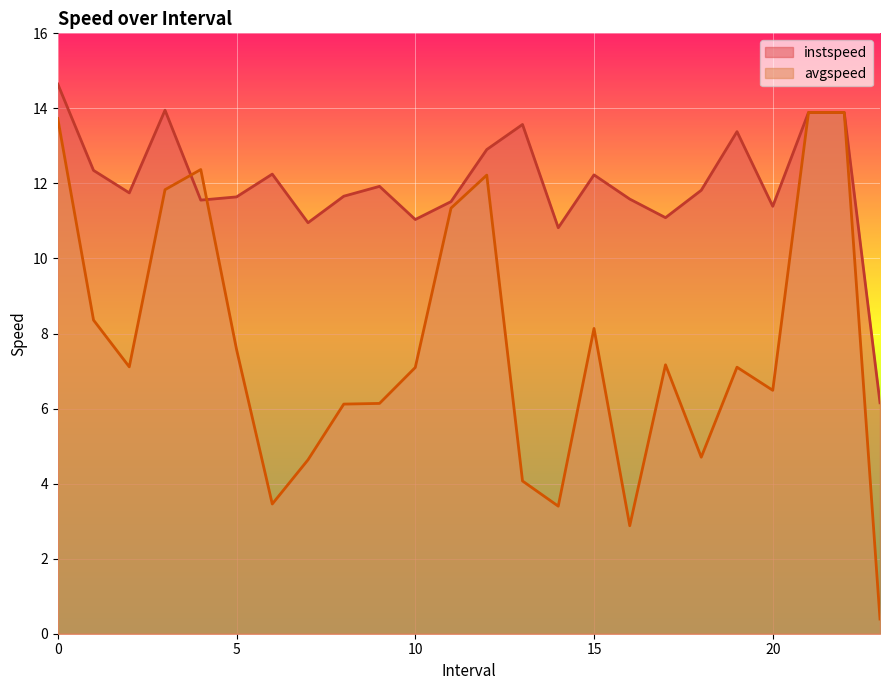

True or false: avgspeed has more than 0 interior local peaks.

True